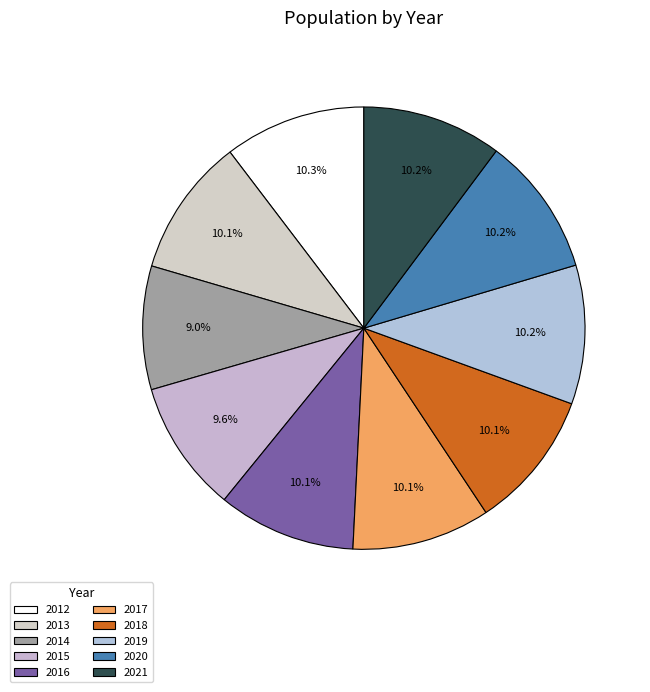

Does 2014 represent more than half of the total?

No